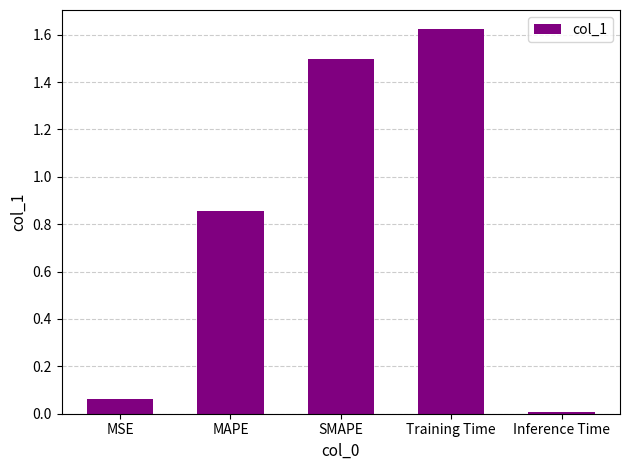

At which category does the chart reach its peak across all series?

Training Time